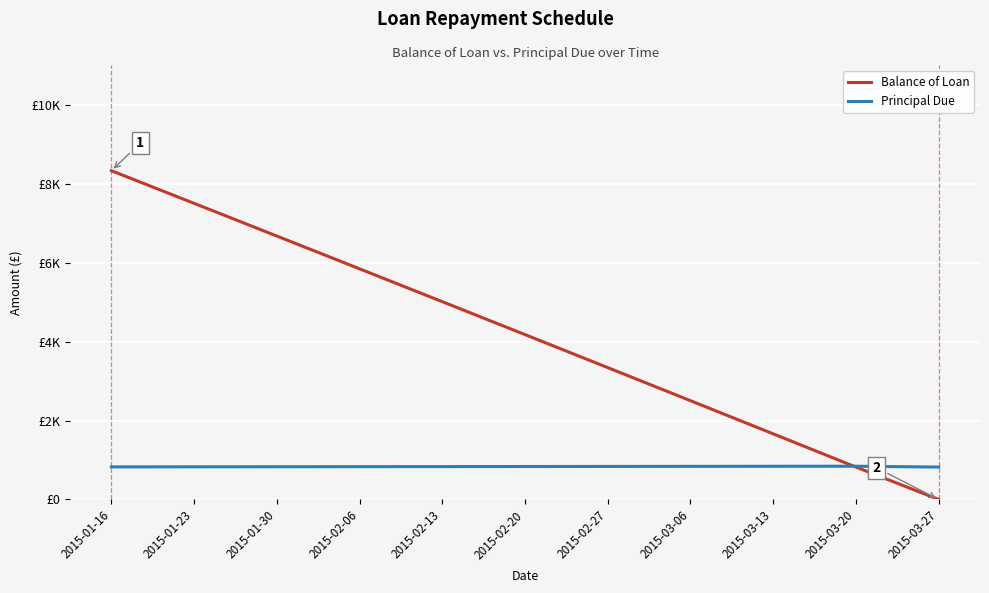

What is the difference between the maximum and minimum values in the Principal Due series?

21.8